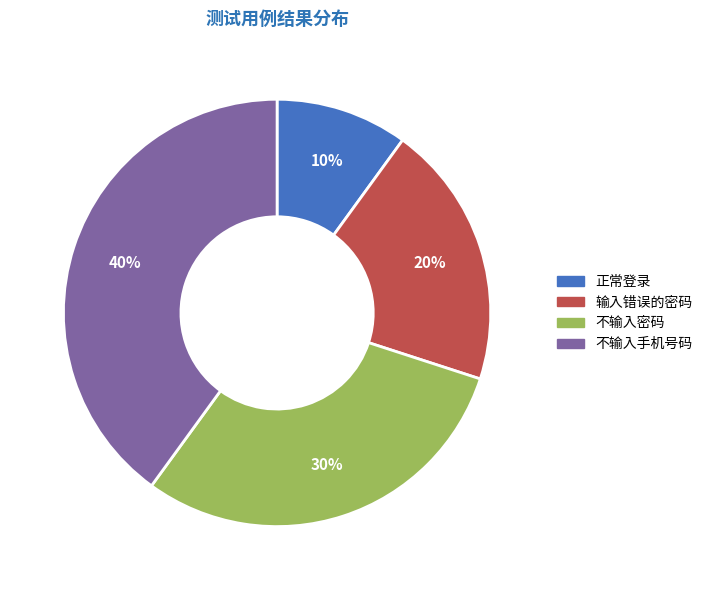

To the nearest percent, what is the difference between the 不输入手机号码 and 输入错误的密码 slice percentages?

20%